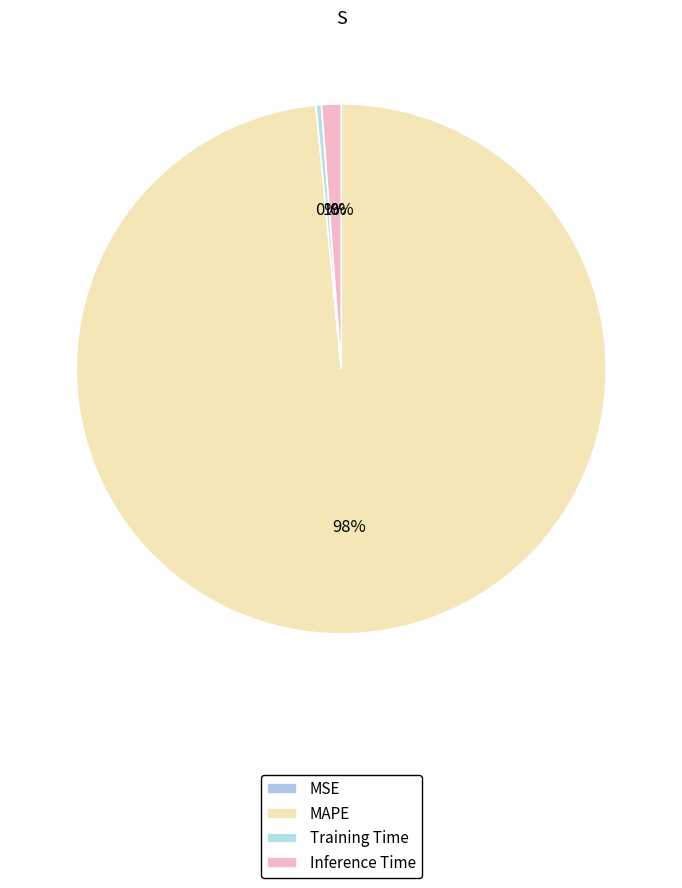

To the nearest percent, what is the combined percentage of Inference Time and MSE?

1%